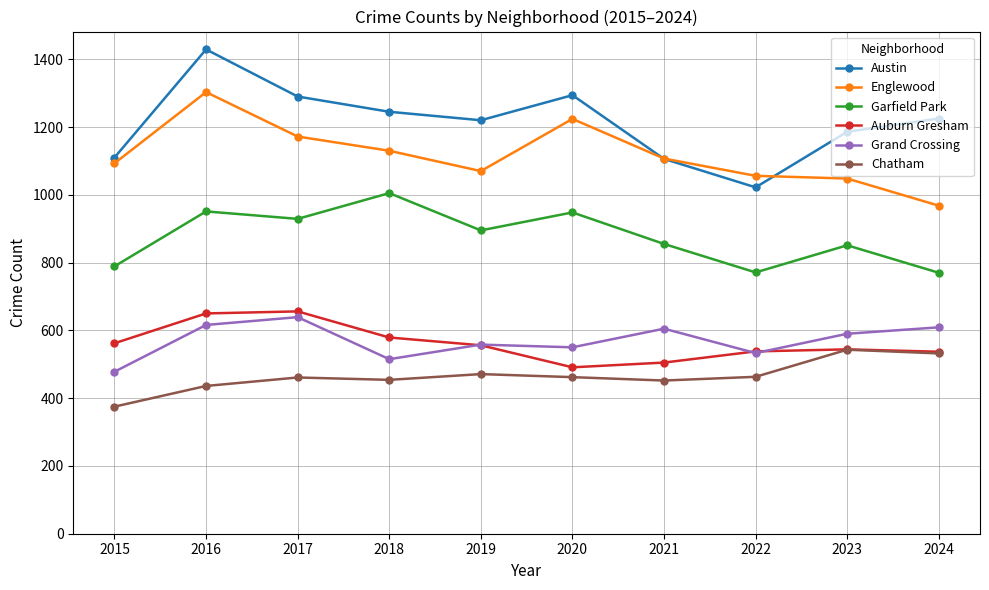

What is the sum of the Auburn Gresham values at 2021 and 2015?

1067